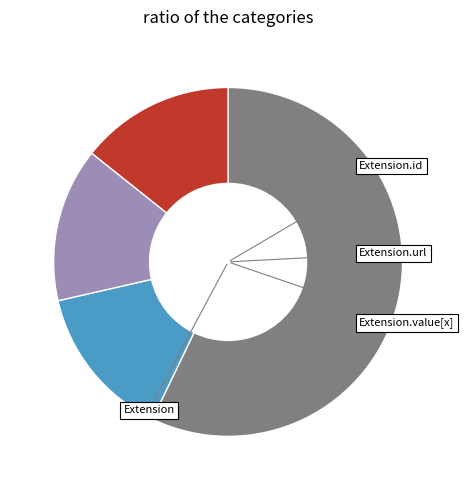

Is there any slice that represents more than half of the pie?

Yes